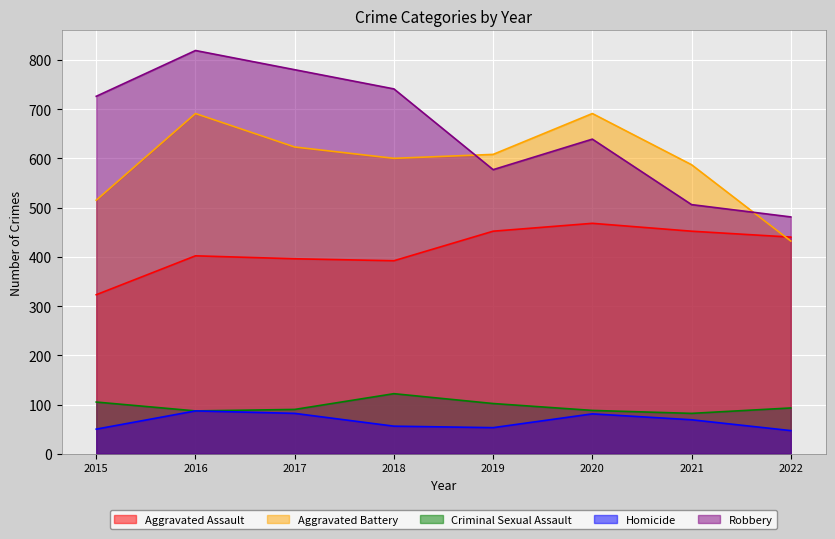

Which label corresponds to the largest value in the chart?

2016